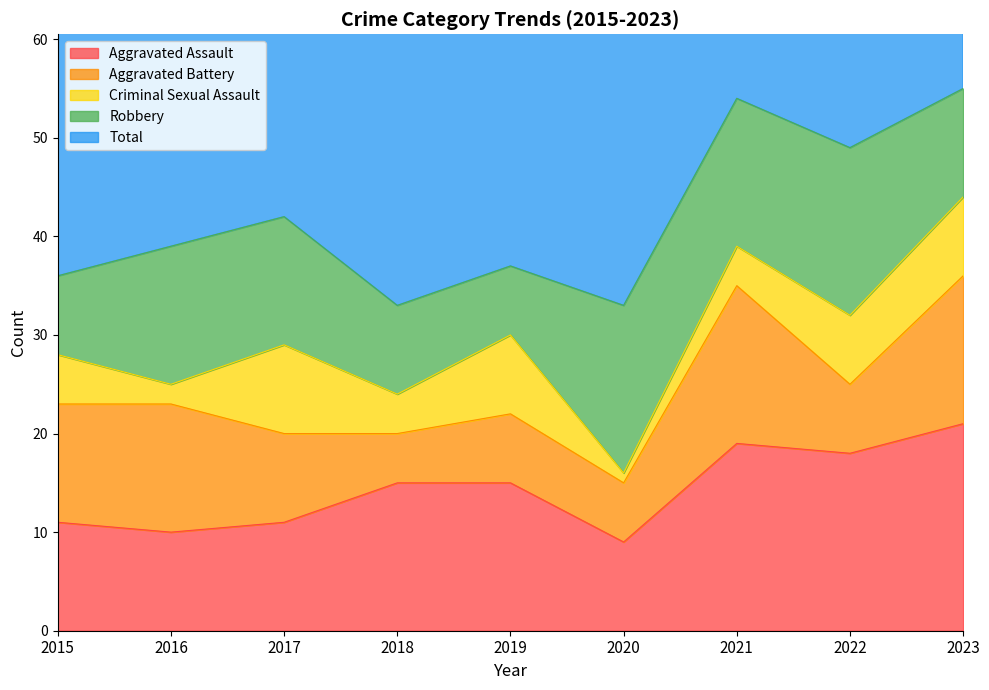

What is the minimum value for Aggravated Assault?

9